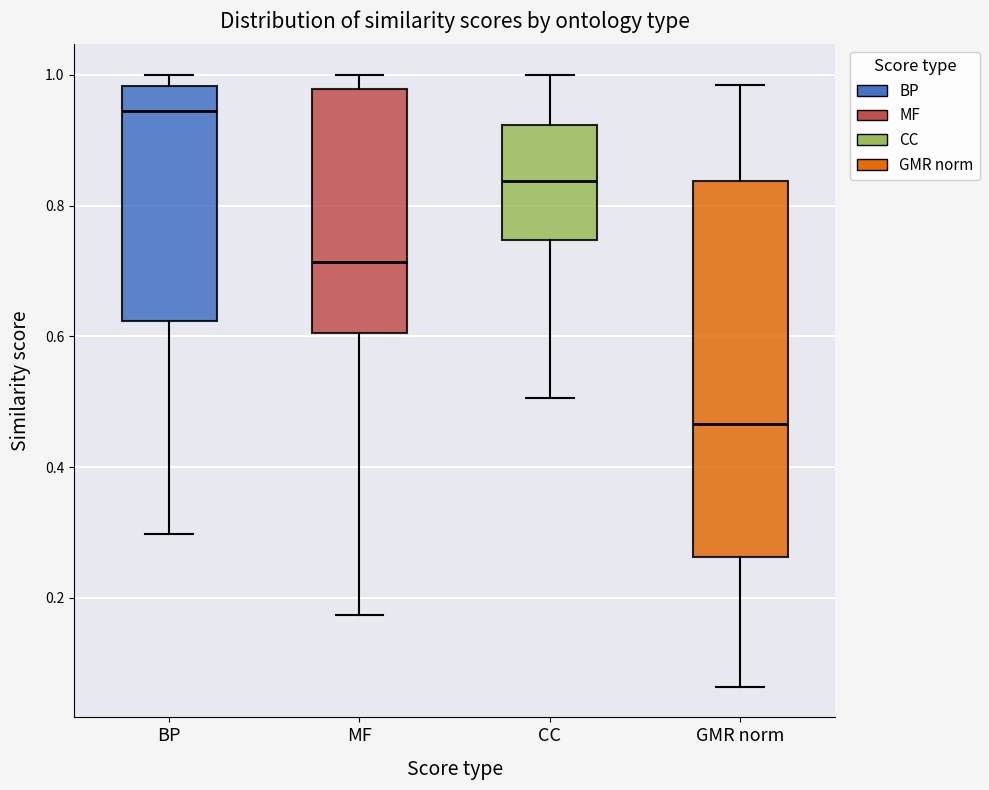

Reading left to right, transcribe this box plot: for each box, give where its median line is, the range the box spans, and where its two whiskers end, as read against the y-axis. The values are not printed on the chart, so give them approximately, as read against the axis.

BP: median 0.94, box 0.62 to 0.98, whiskers 0.30 to 1.00
MF: median 0.72, box 0.60 to 0.98, whiskers 0.18 to 1.00
CC: median 0.84, box 0.74 to 0.92, whiskers 0.50 to 1.00
GMR norm: median 0.46, box 0.26 to 0.84, whiskers 0.06 to 0.98